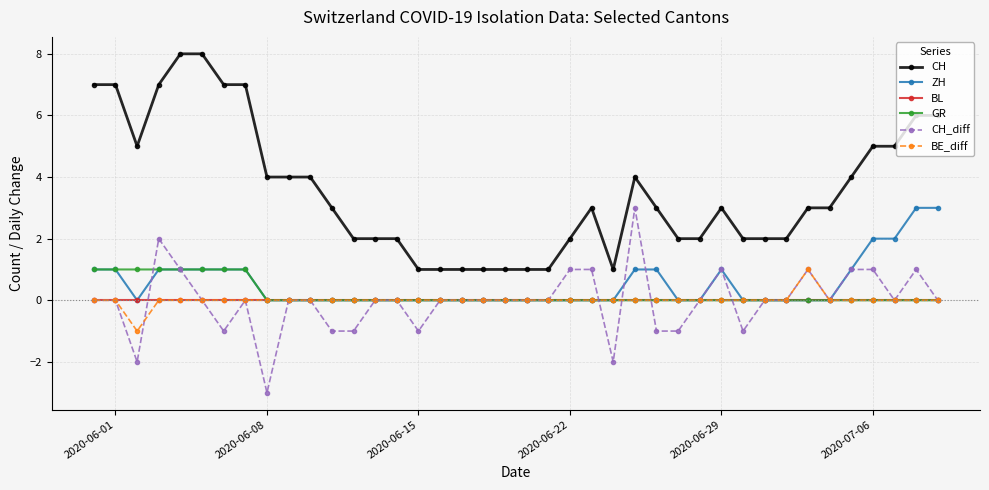

True or false: CH_diff and ZH intersect in this chart.

True